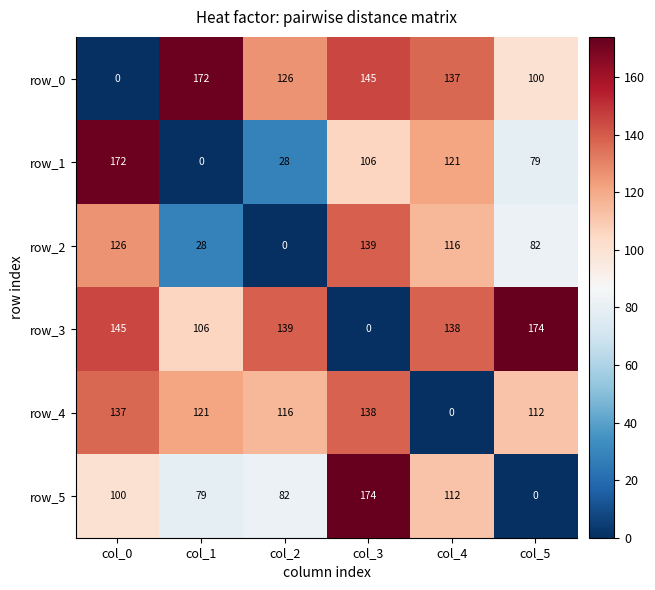

Count the number of categories in the chart.

6